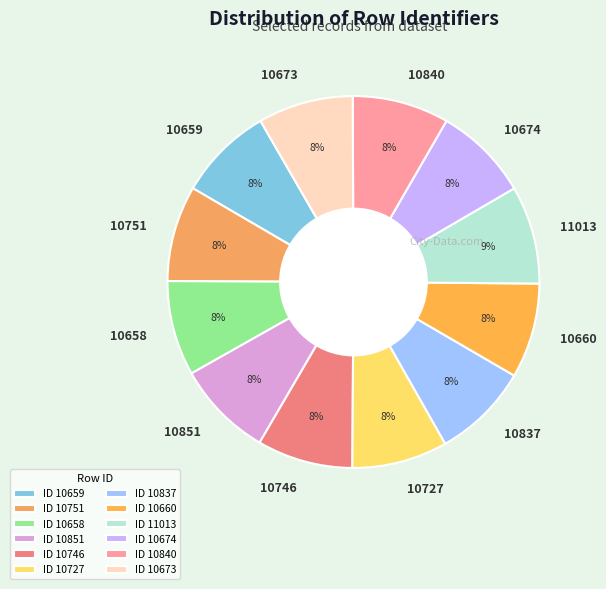

To the nearest percent, what is the average slice percentage?

8%